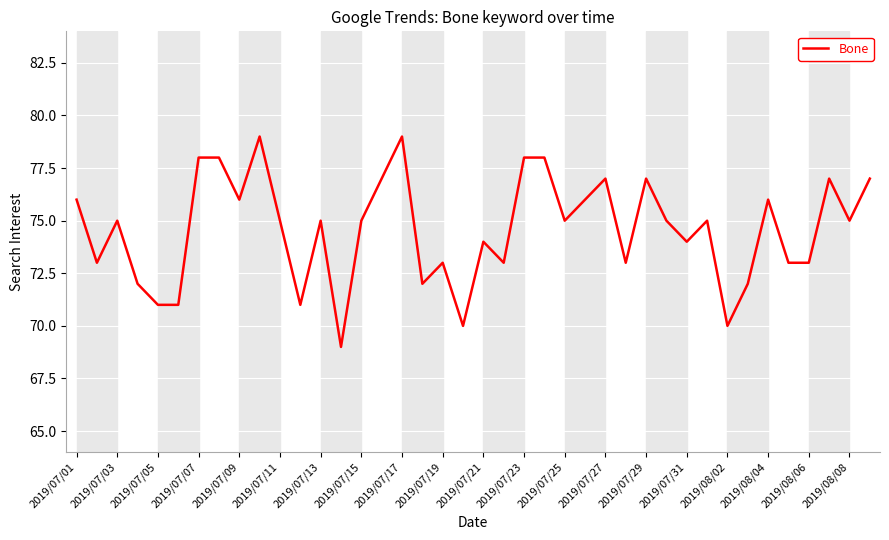

What is the minimum value shown in the chart?

69